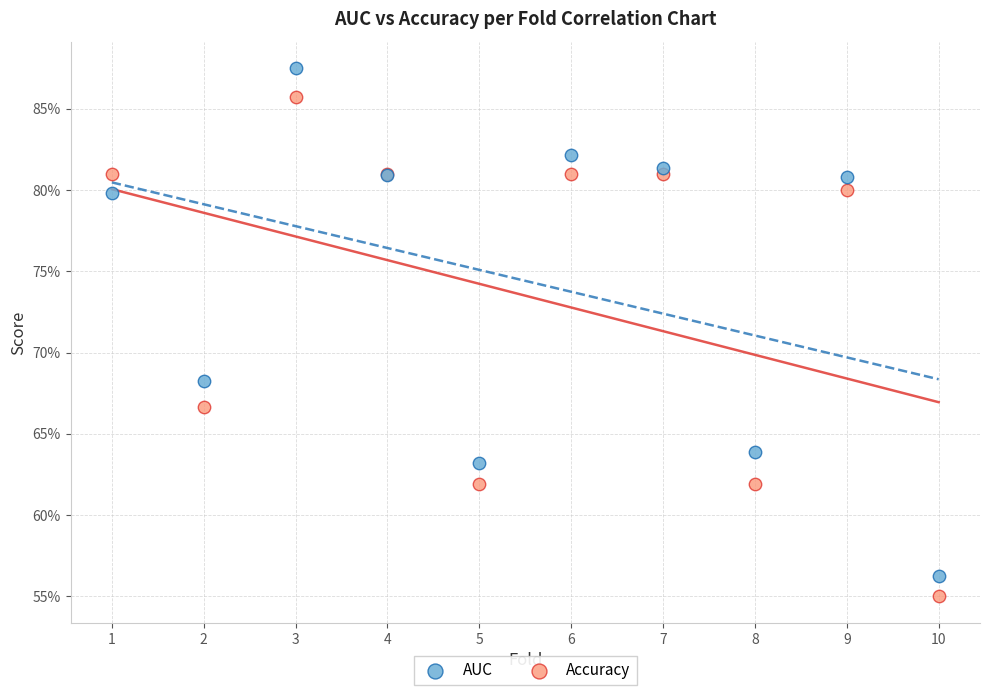

Which series has the largest Y range (max minus min)?

AUC